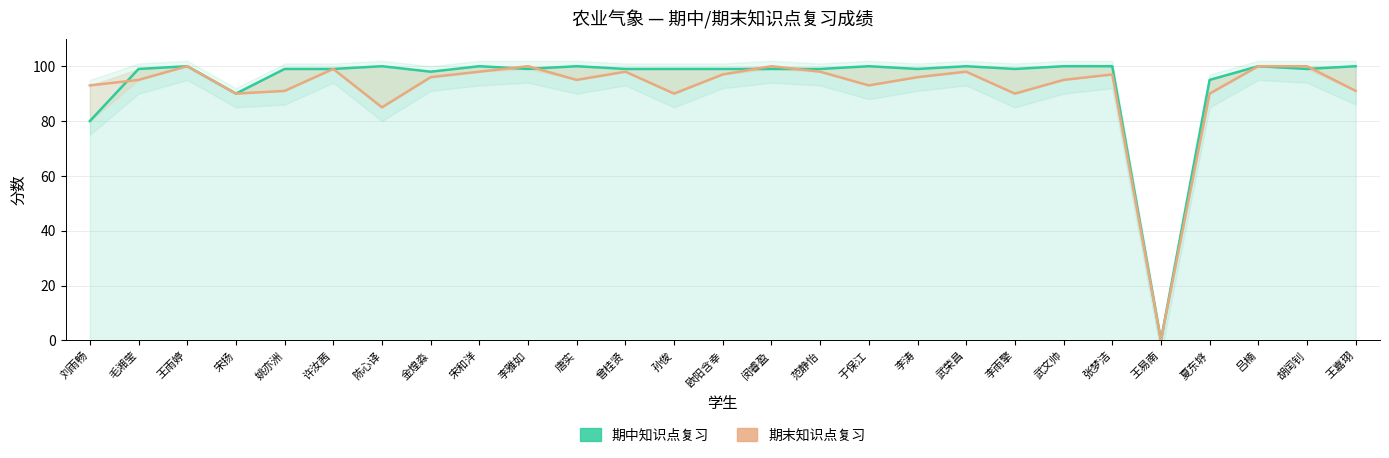

What is the label of the 5th point from the left?

姚亦洲